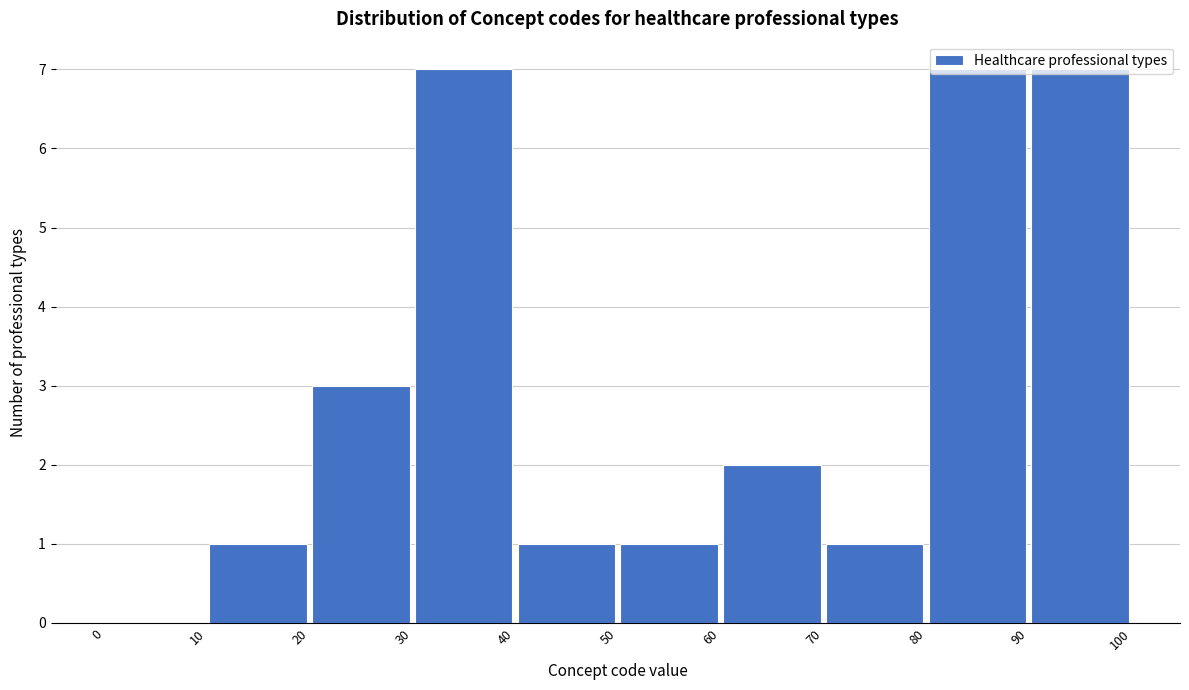

Reading left to right, transcribe this chart: for each bar, give the range it covers on the x-axis and its height. The values are not printed on the chart, so give them approximately, as read against the axis.

0 to 10: 0
10 to 20: 1
20 to 30: 3
30 to 40: 7
40 to 50: 1
50 to 60: 1
60 to 70: 2
70 to 80: 1
80 to 90: 7
90 to 100: 7